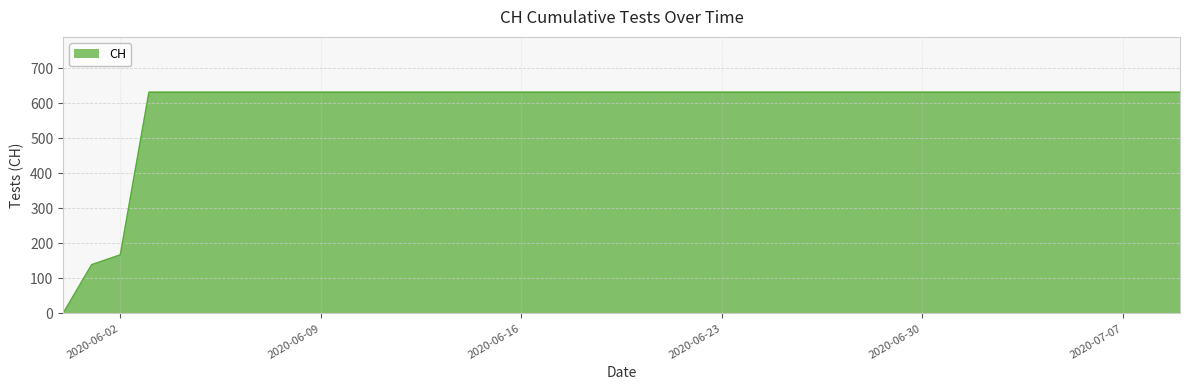

How many categories are shown in the chart?

40